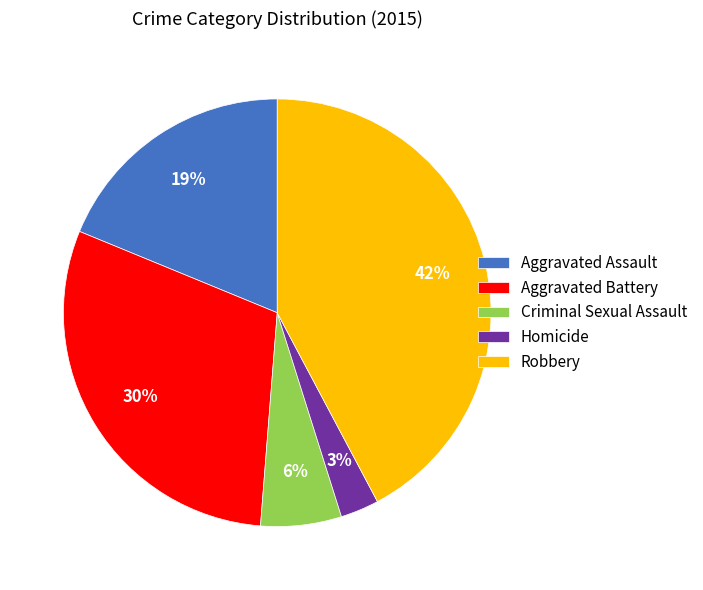

How many segments does this pie chart have?

5